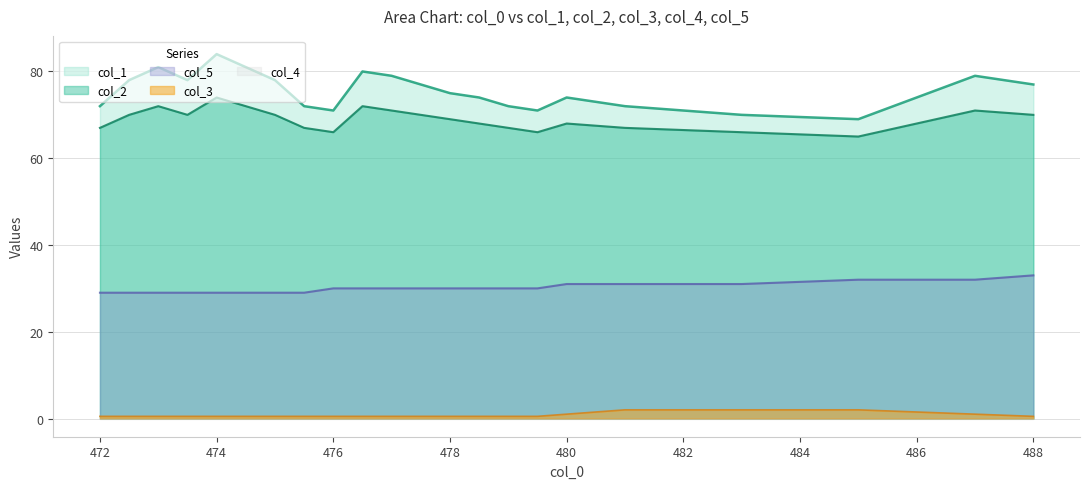

What is the total value across all series at 485.0?

168.0